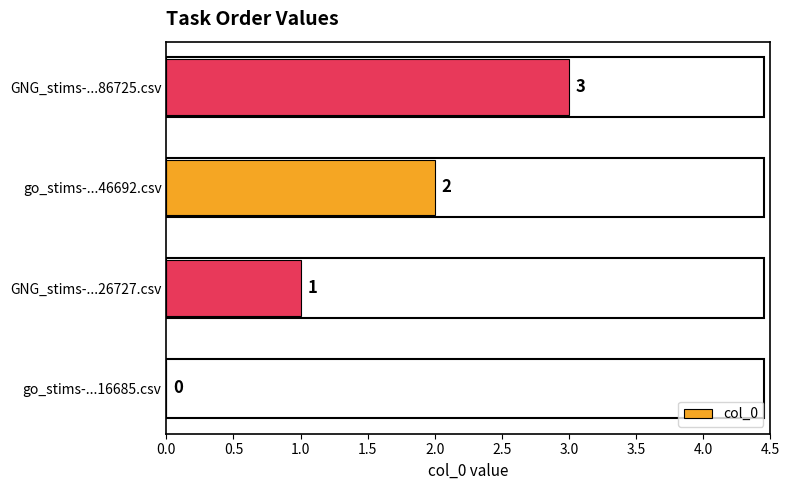

Which has a higher value, go_stims-...46692.csv or GNG_stims-...26727.csv?

go_stims-...46692.csv